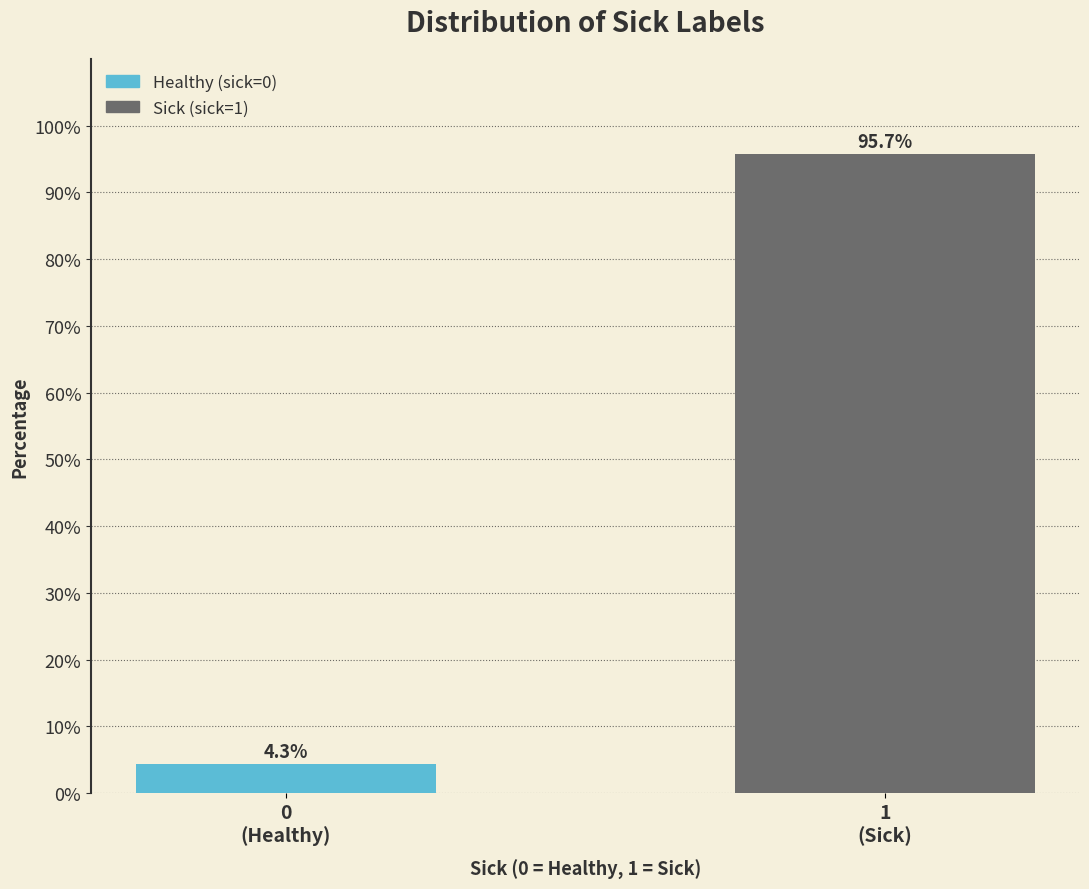

Reading left to right, transcribe all the data shown in this chart.

4.3	95.7